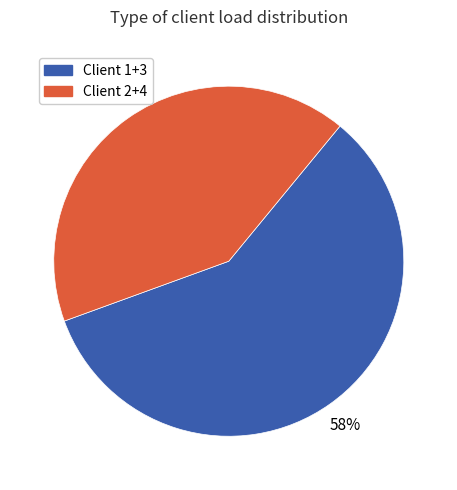

Is there any slice that represents more than half of the pie?

Yes